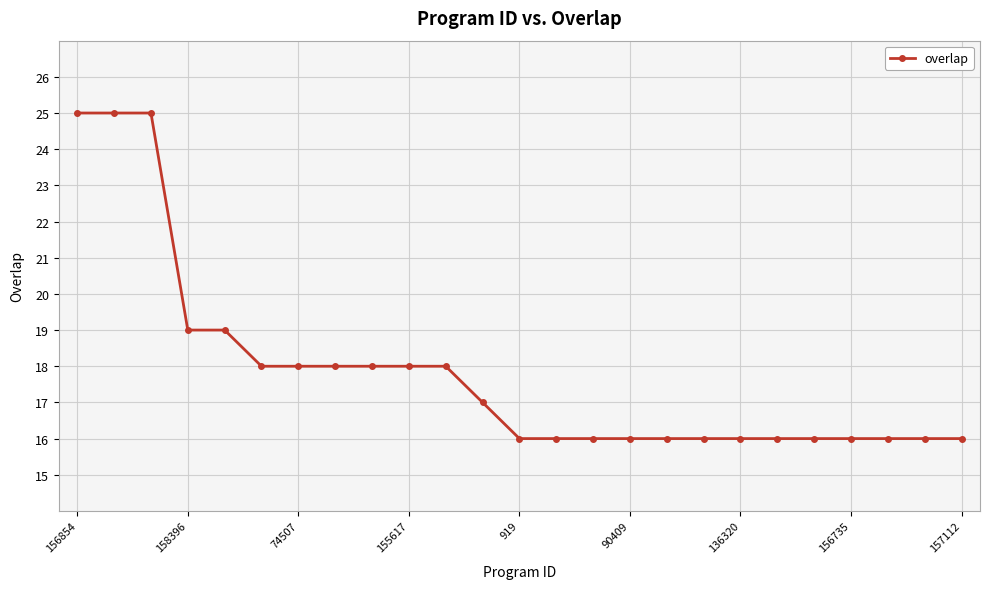

Reading left to right, transcribe all the data shown in this chart.

25	25	25	19	19	18	18	18	18	18	18	17	16	16	16	16	16	16	16	16	16	16	16	16	16